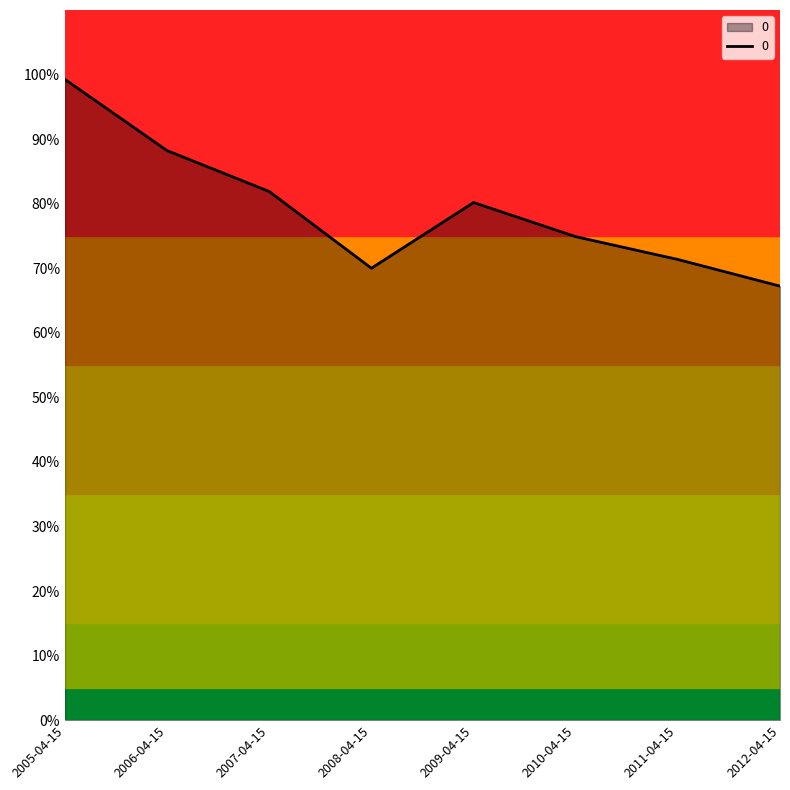

What position from the right is 2005-04-15?

8